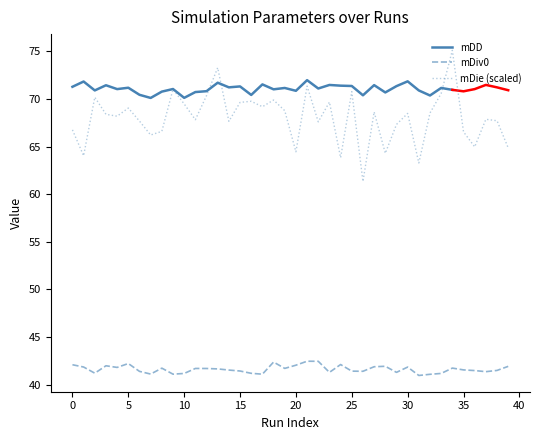

What is the average value of the mDiv0 series?

41.6